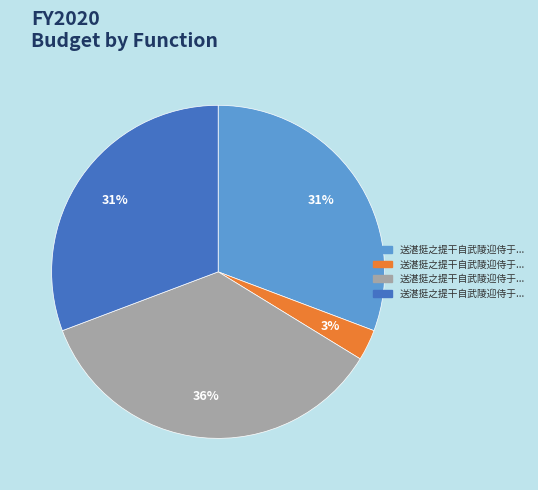

Does any single category account for the majority?

No